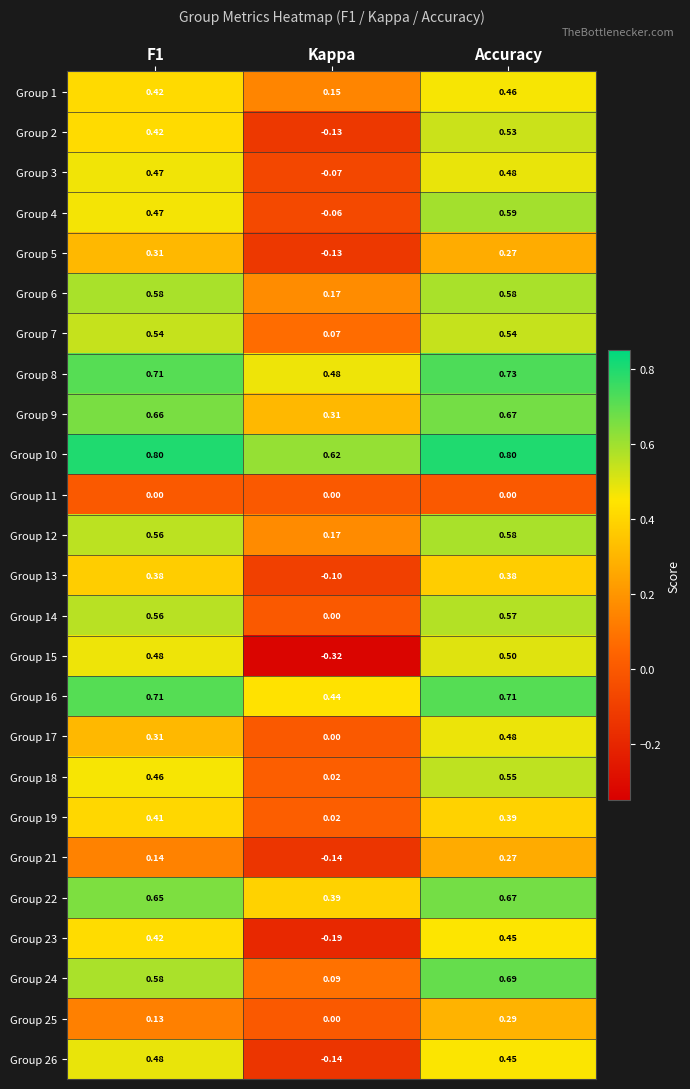

Where is Group 6 nearest to the value 0?

Kappa